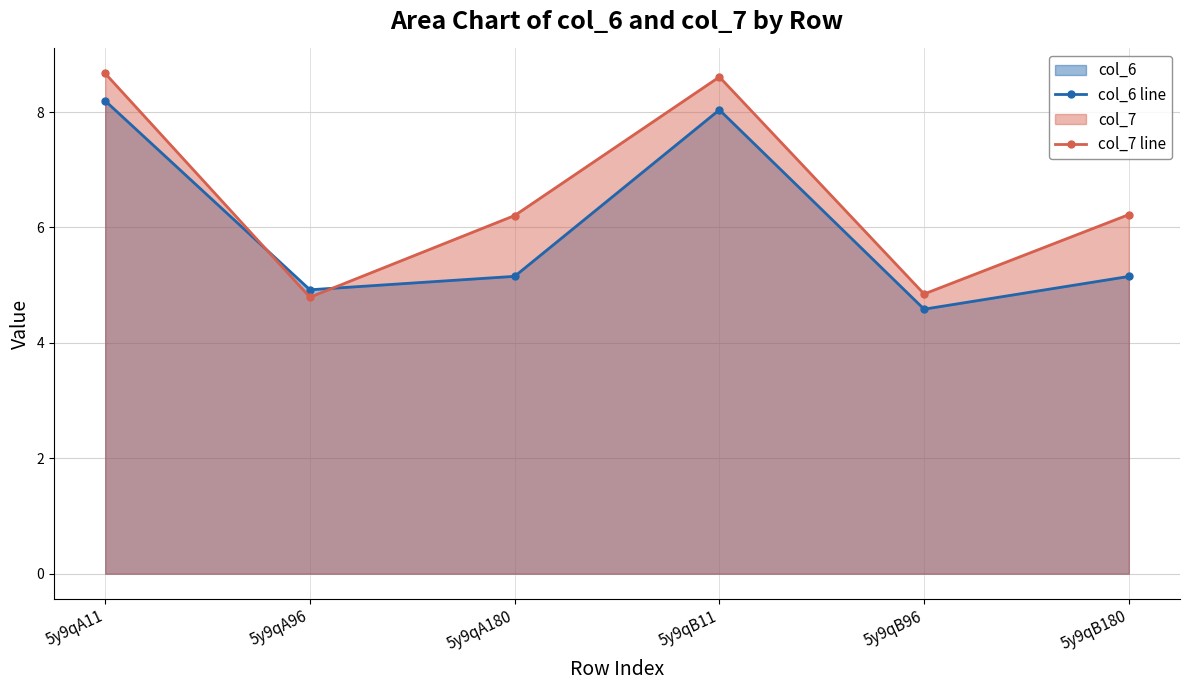

Rank the series by their average value, from highest to lowest.

col_7 line, col_6 line